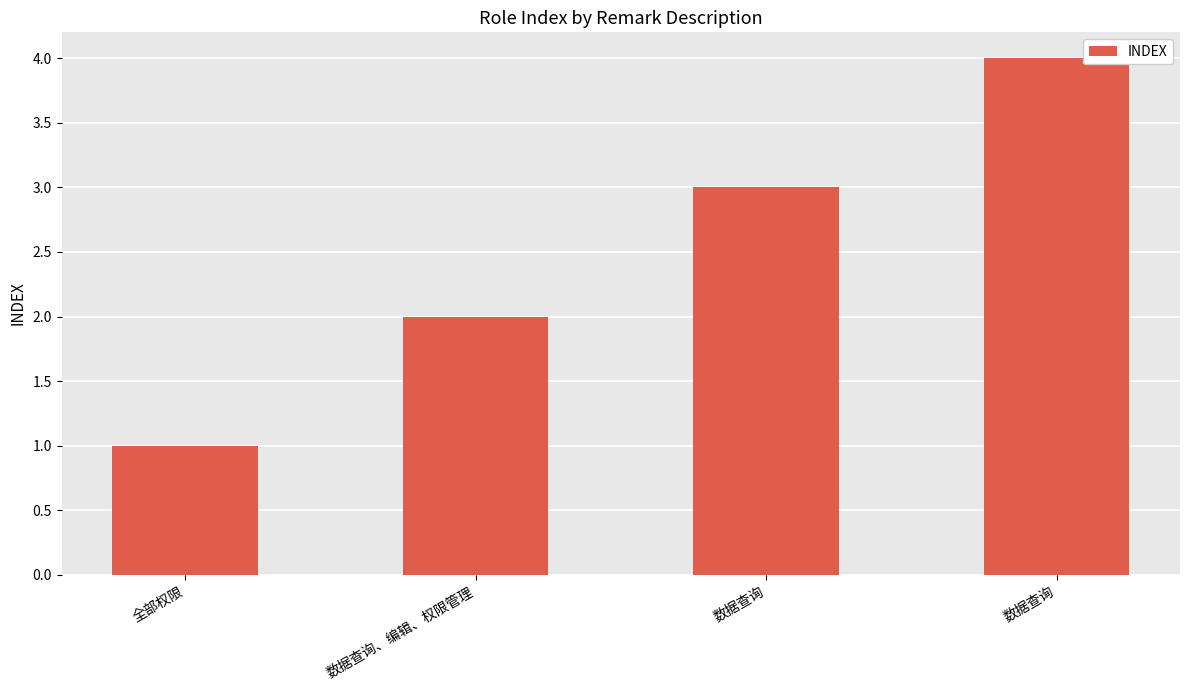

Reading left to right, transcribe all the data shown in this chart.

全部权限=1	数据查询、编辑、权限管理=2	数据查询=3	数据查询=4